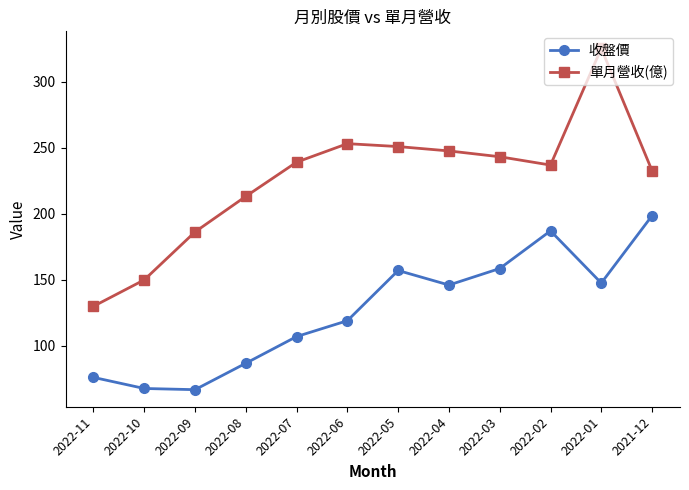

True or false: 收盤價 and 單月營收(億) intersect in this chart.

False